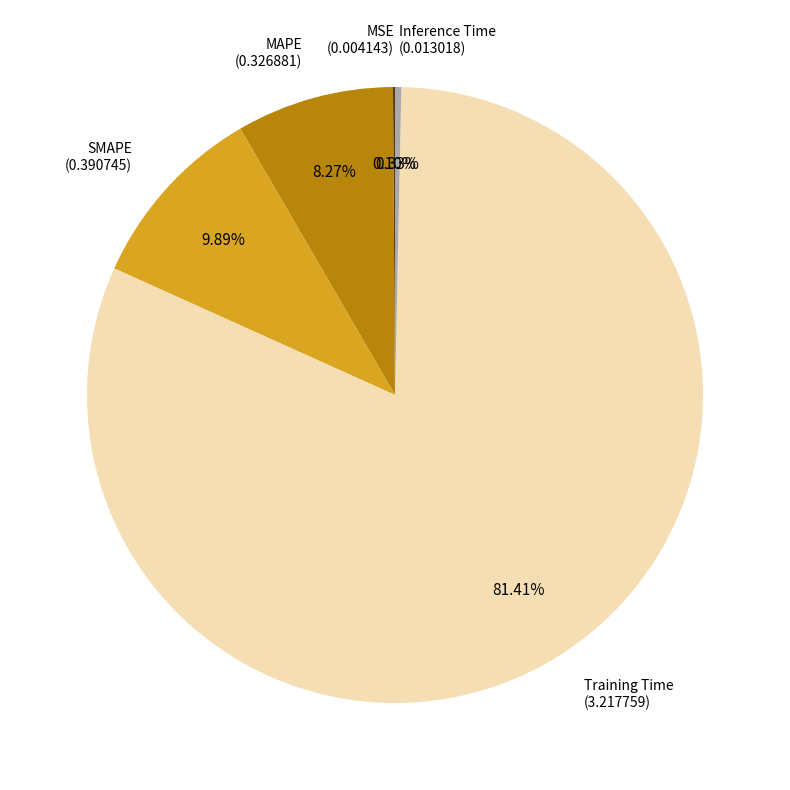

To the nearest percent, what is the average slice percentage?

20%